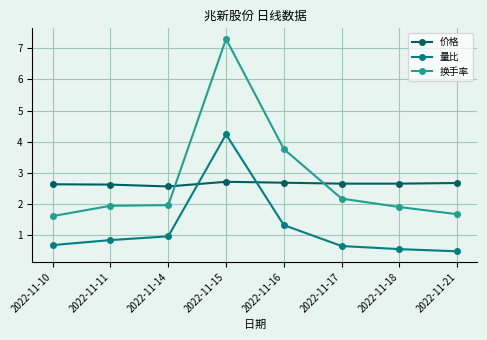

Rank the series at 2022-11-15 from highest to lowest value.

换手率, 量比, 价格